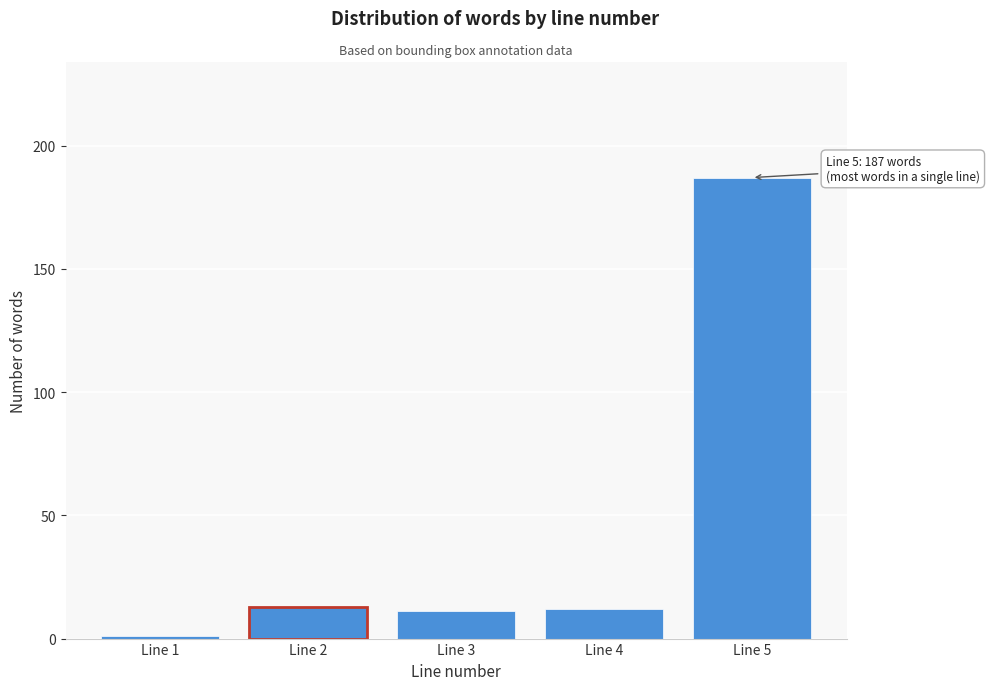

Reading left to right, list all the values displayed in this chart.

Line 1=1	Line 2=13	Line 3=11	Line 4=12	Line 5=187